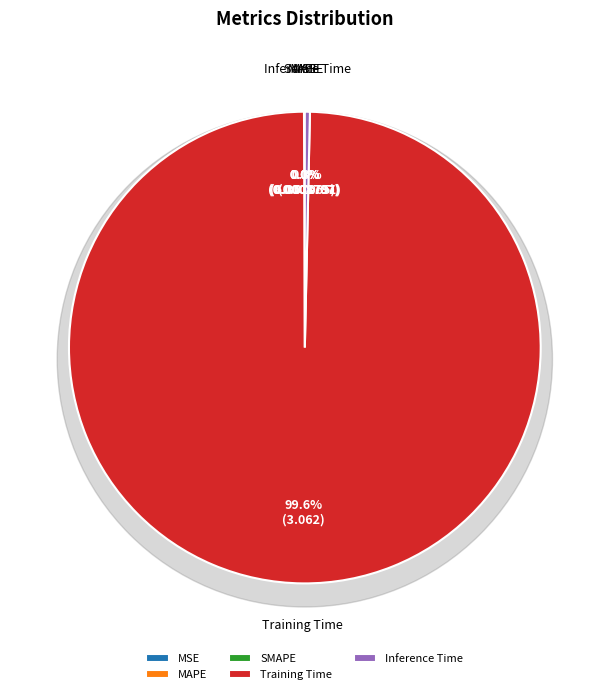

Which slice represents more than half of the pie?

Training Time